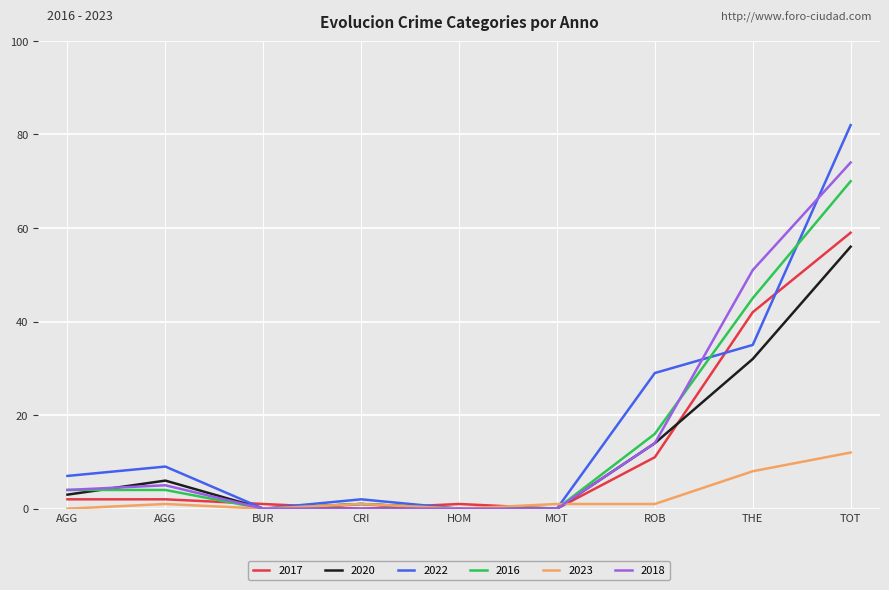

Is this an area chart (filled region under the line)?

No